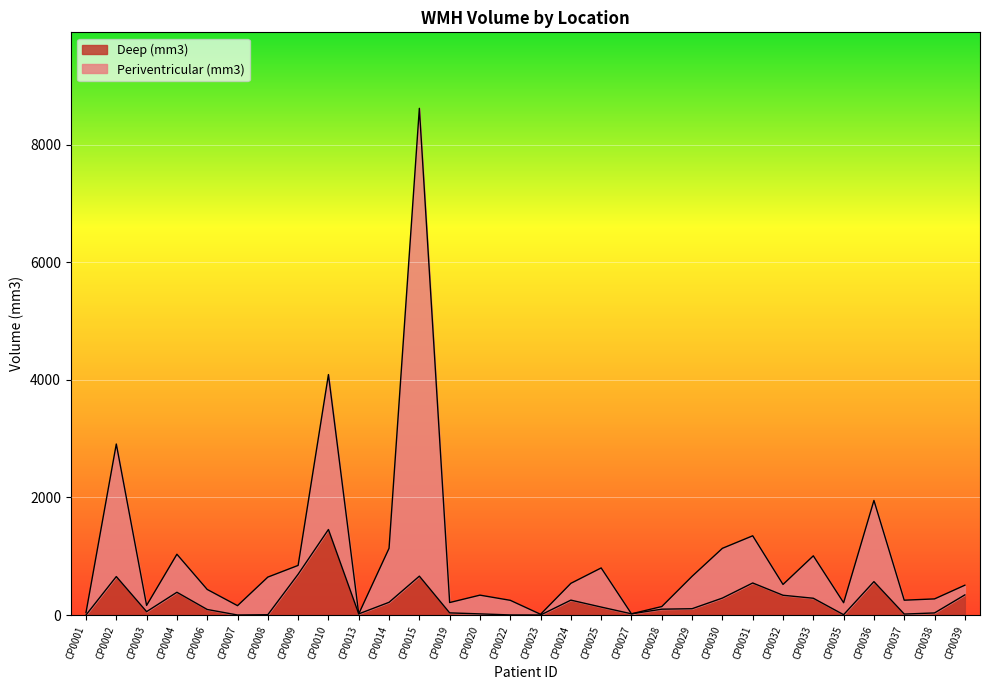

How many positive values does the Deep (mm3) series have?

27